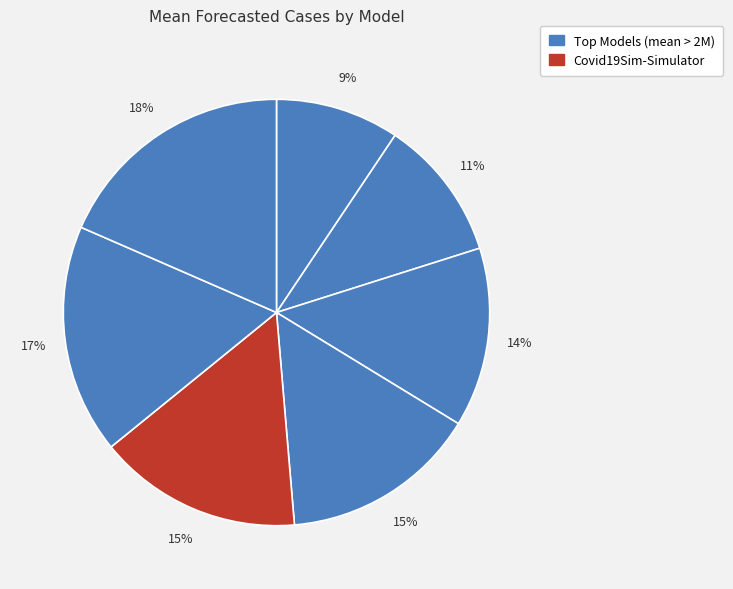

To the nearest percent, what is the difference between the largest and smallest slice percentages?

9%